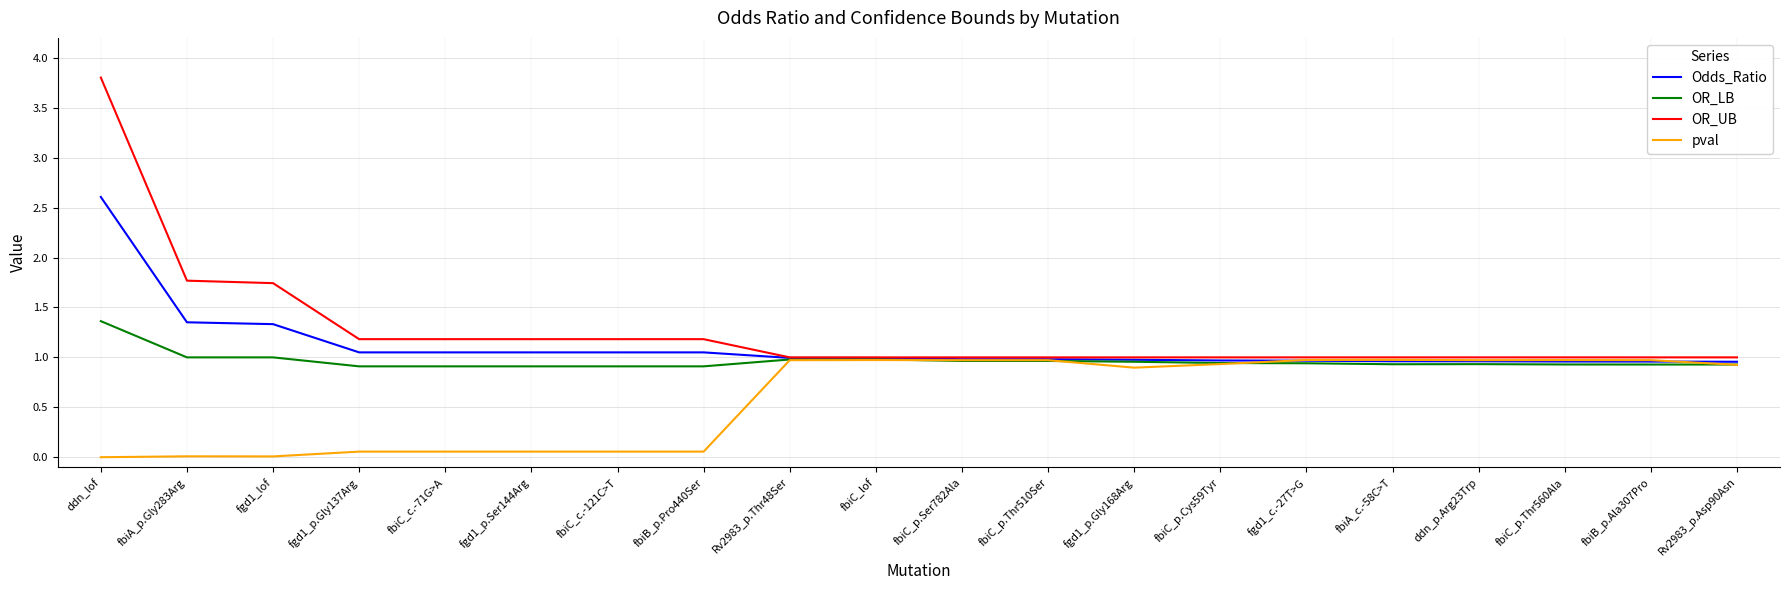

What is the highest value of the OR_UB series?

3.8